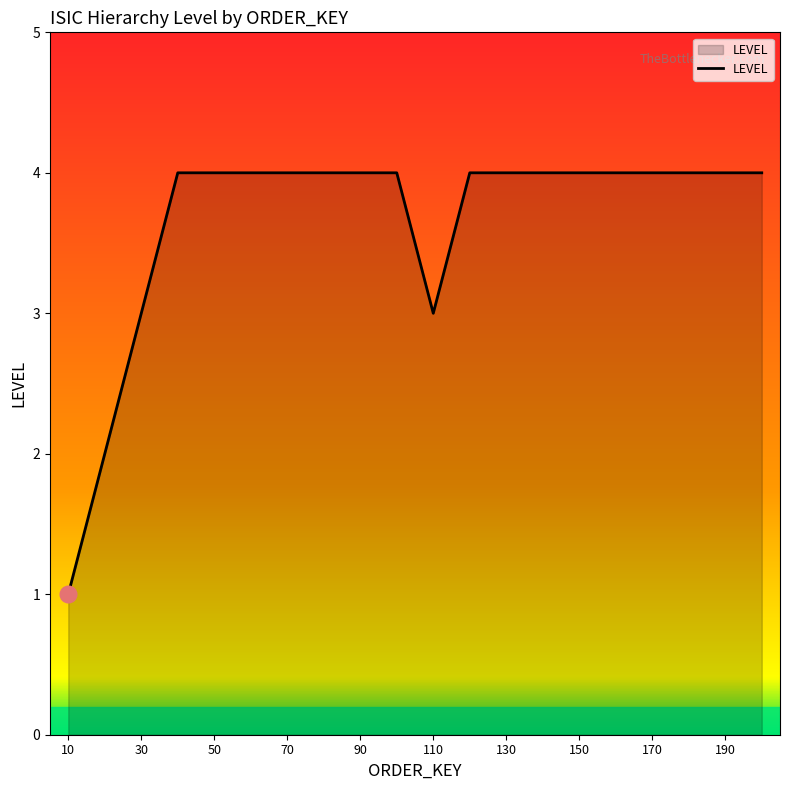

What is the maximum value shown in the chart?

4